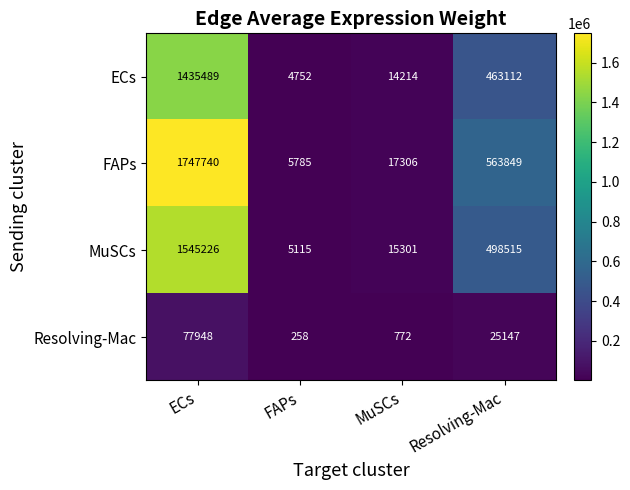

What is the total value across all series at MuSCs?

47593